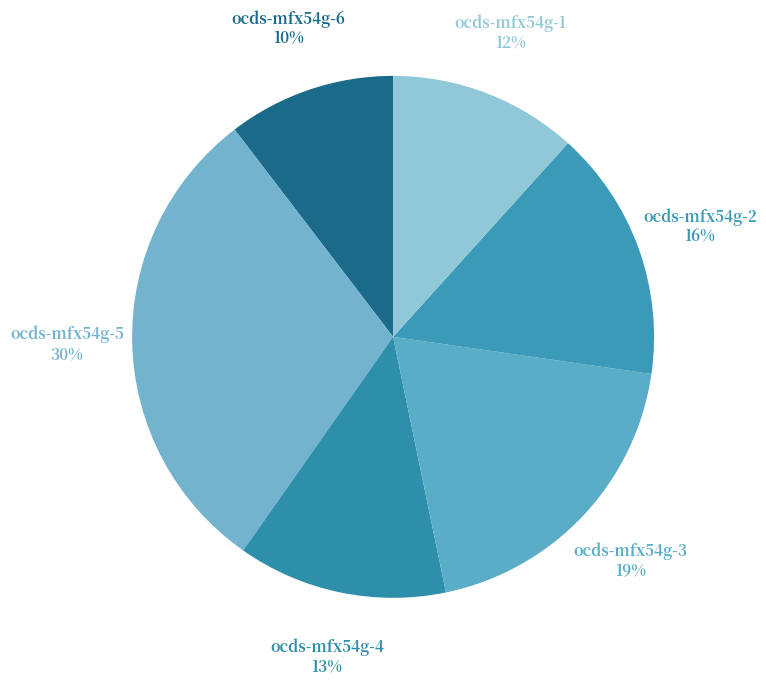

Which slice is the largest?

ocds-mfx54g-5